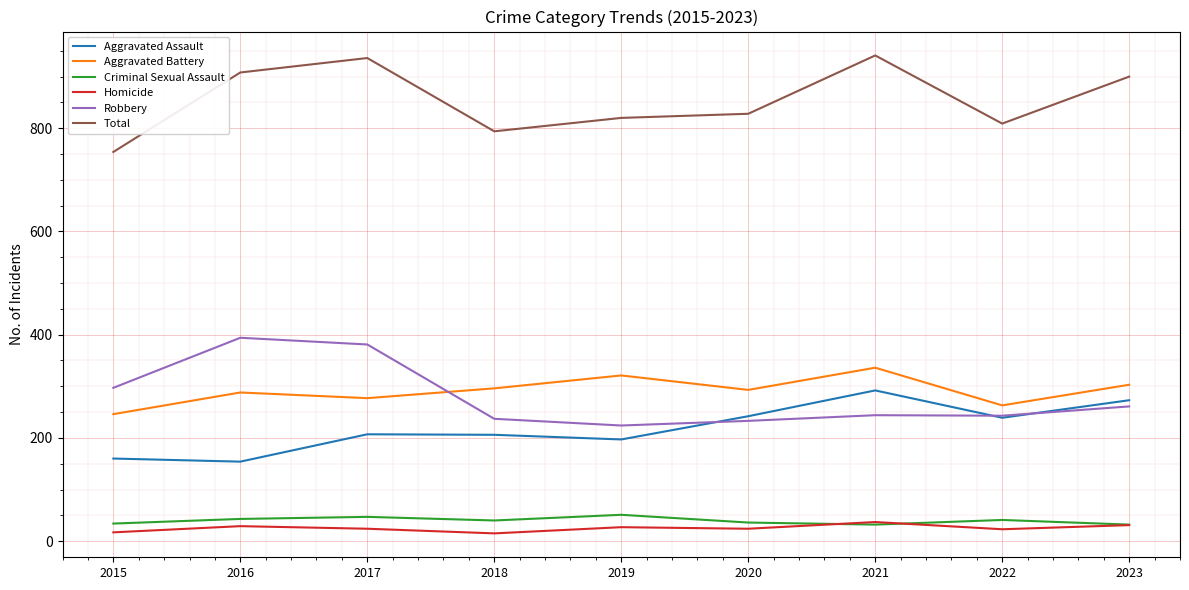

True or false: Homicide and Aggravated Battery intersect in this chart.

False